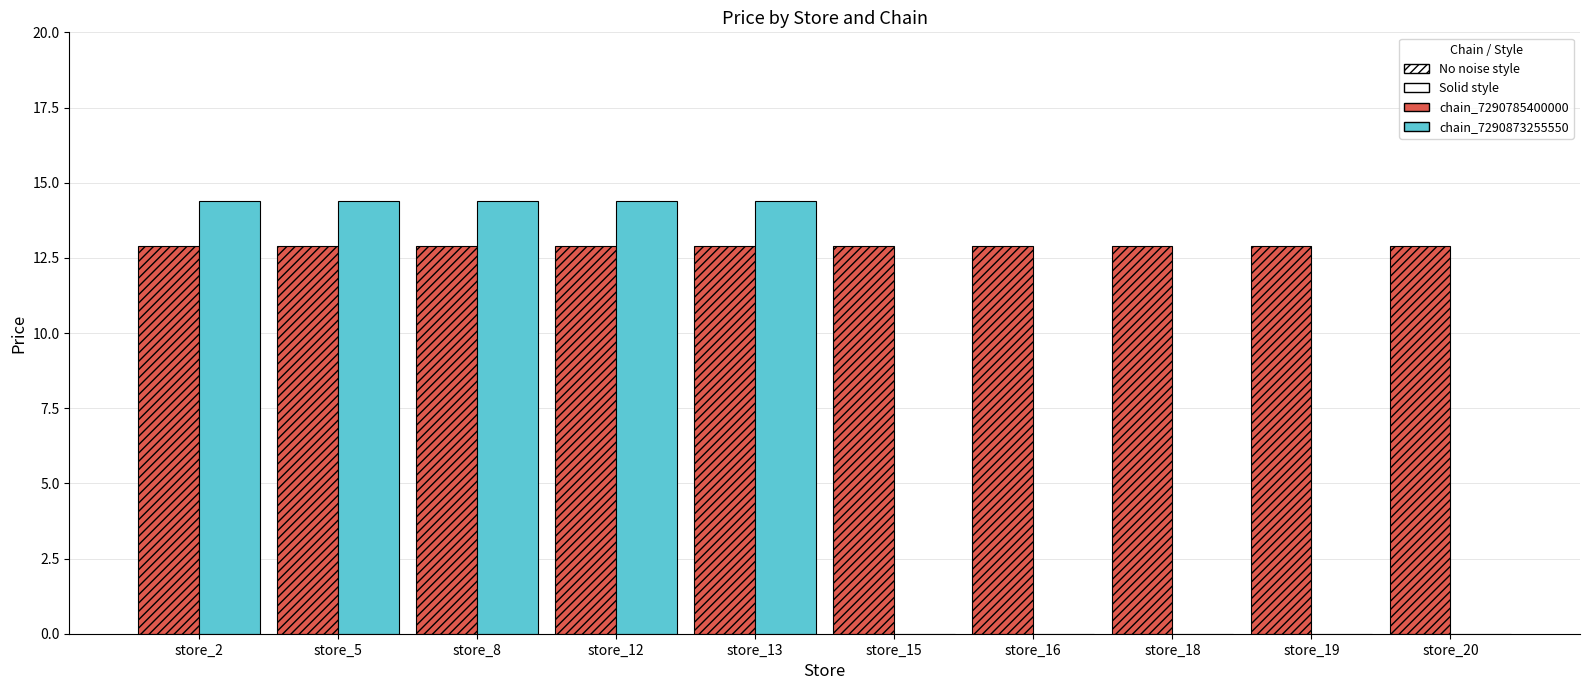

What is the sum of all chain_7290873255550 values?

72.0